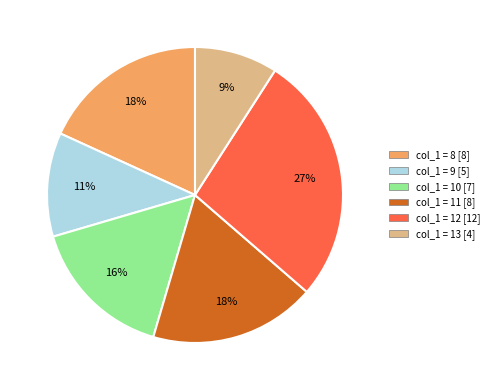

Count the number of slices in the pie.

6